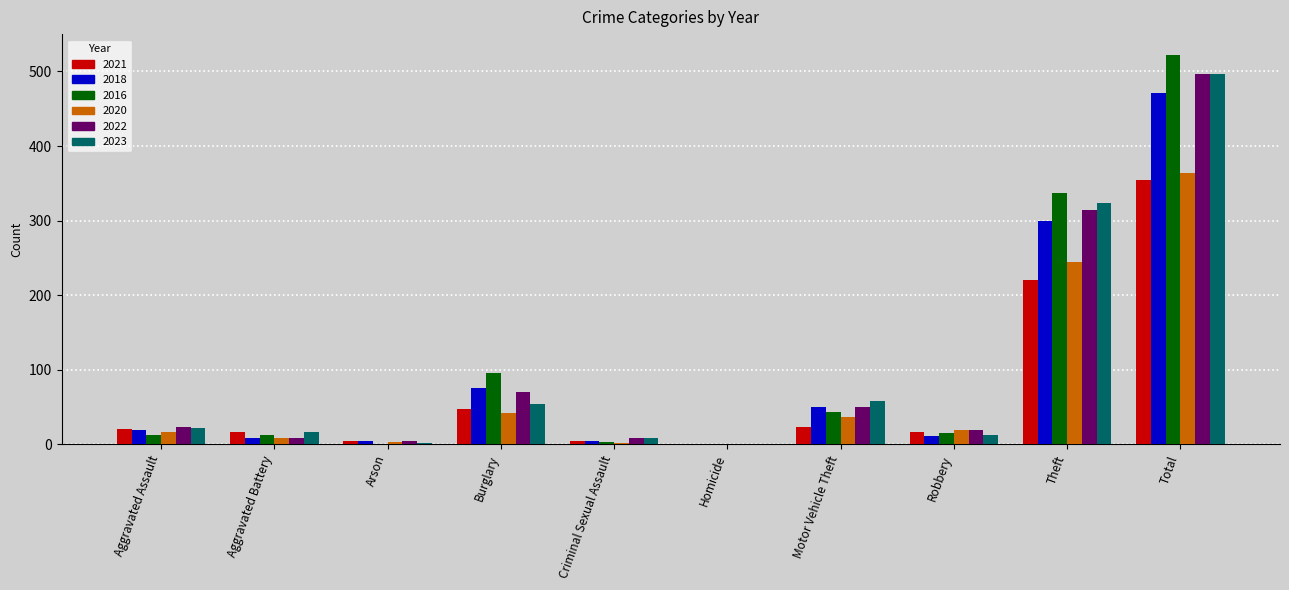

At which label is 2021 closest to 177?

Theft